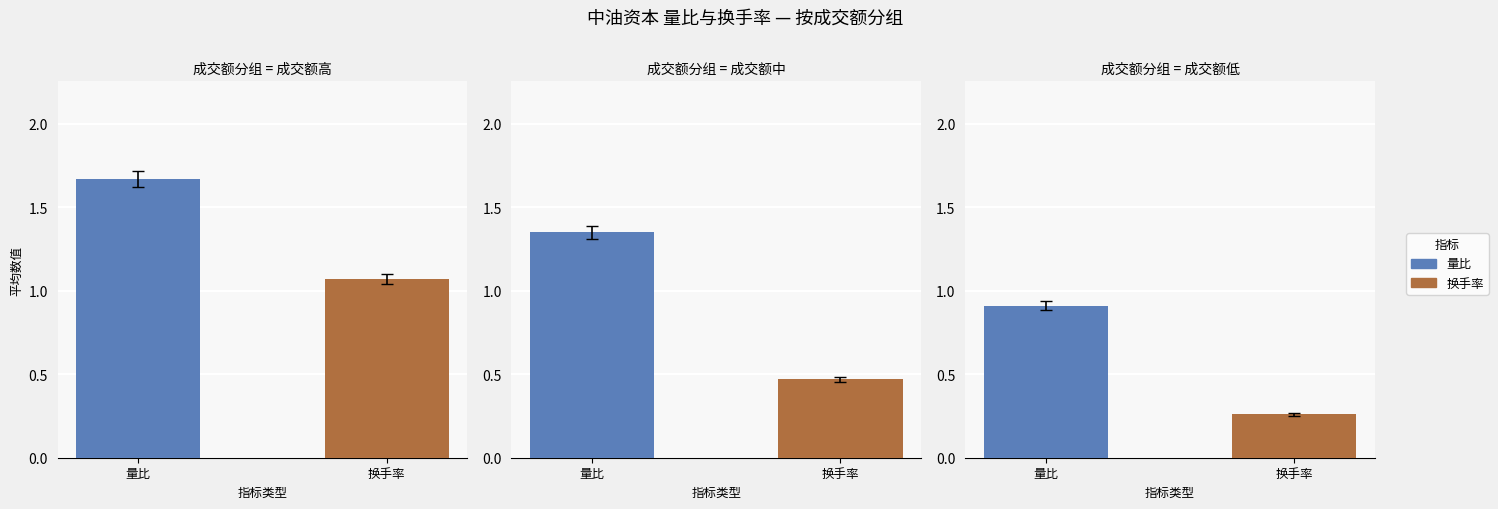

How many bars are there in each group?

2